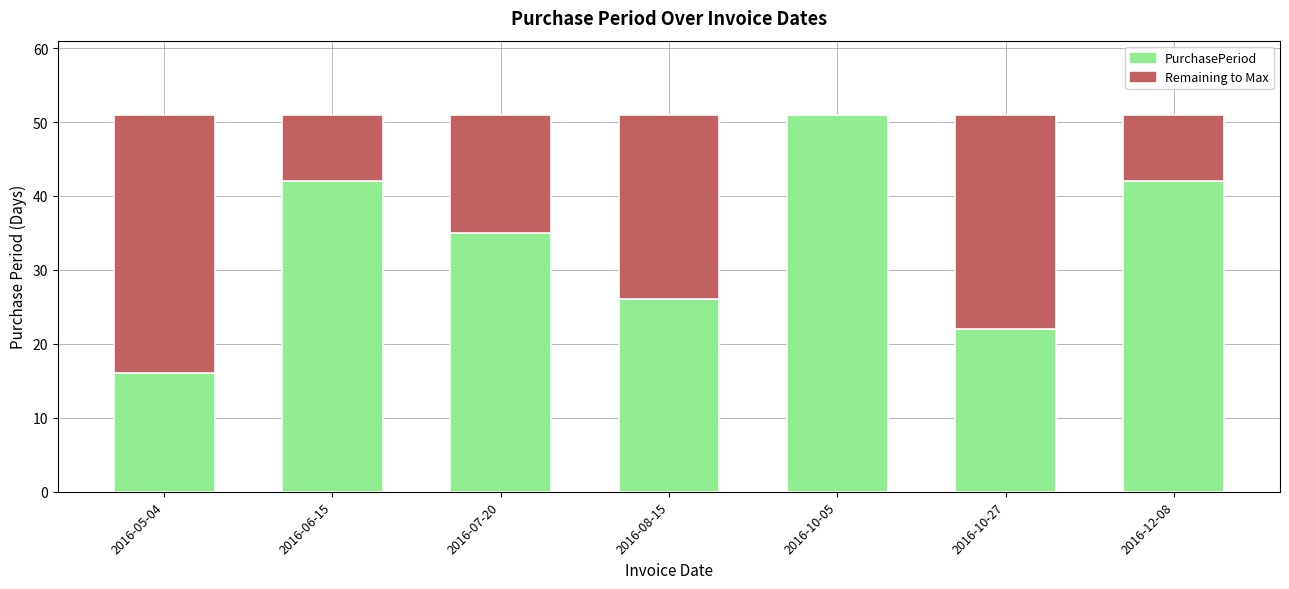

The PurchasePeriod series shows 51 at 2016-10-05. True or false?

True